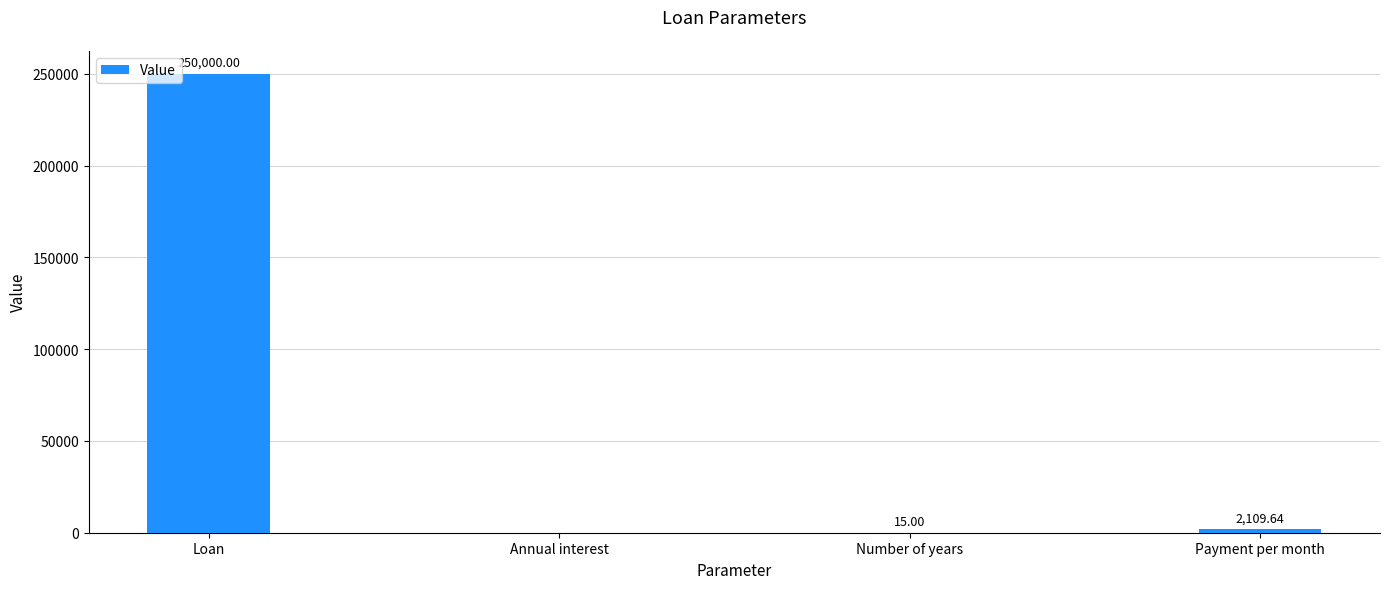

Which category has the highest value across all series?

Loan